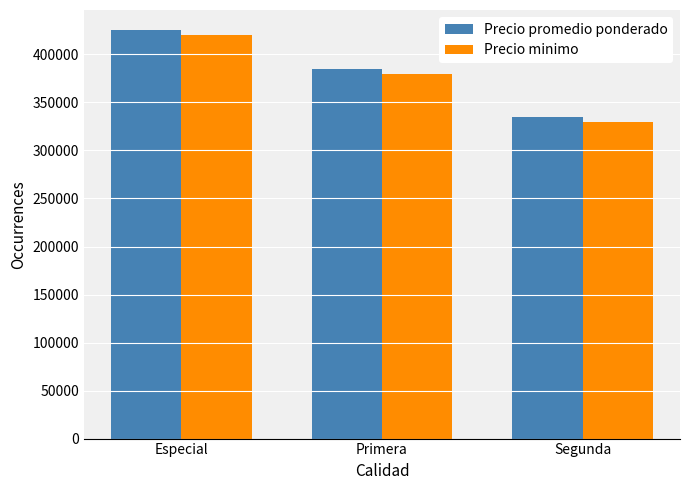

What is the sum of all Precio minimo values?

1130000